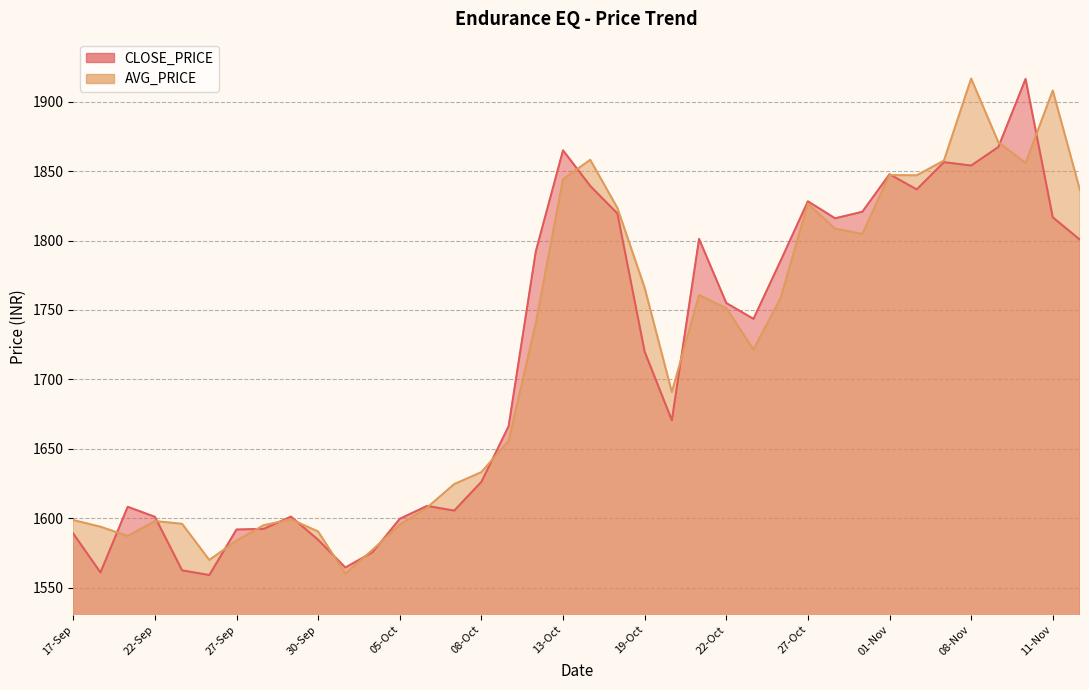

Does the chart display data point markers on the line(s)?

No